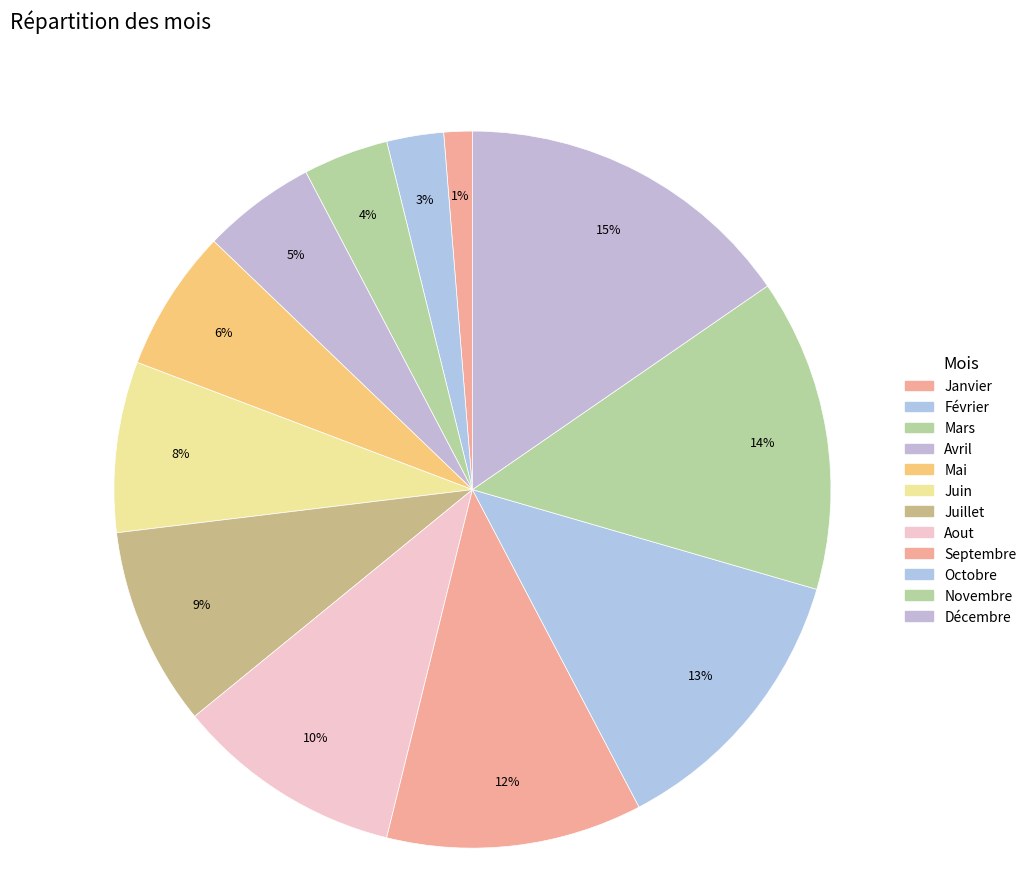

To the nearest percent, what is the average slice percentage?

8%